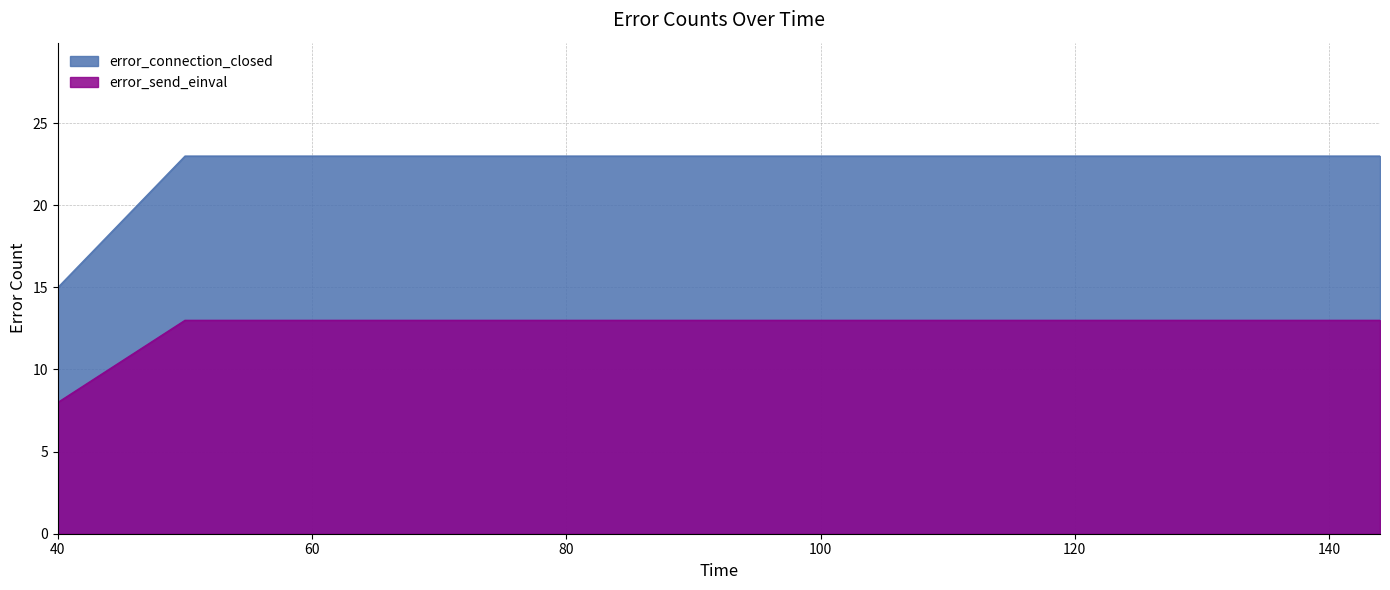

Is it true that error_connection_closed equals 8 at 100?

False